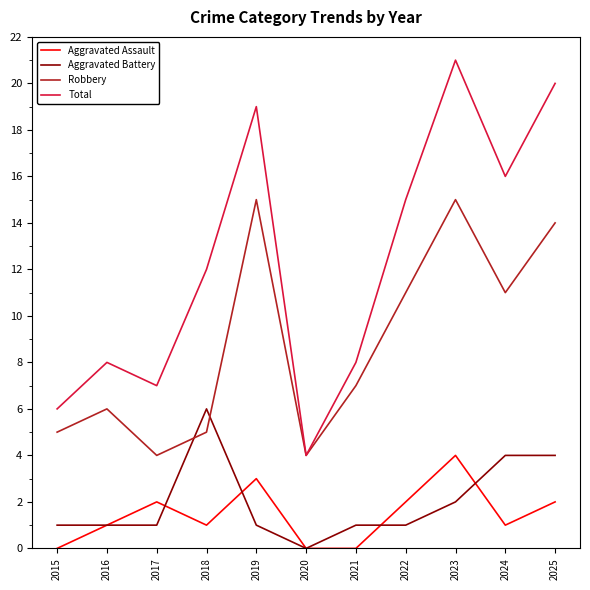

What is the spread (max minus min) of values at 2017?

6